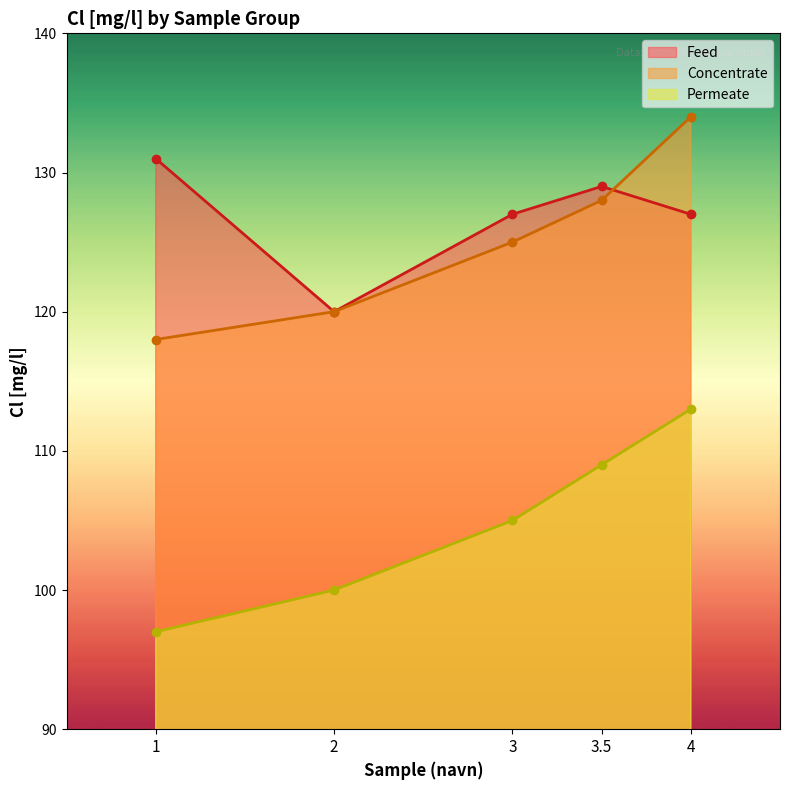

Which category has the lowest value across all series?

1